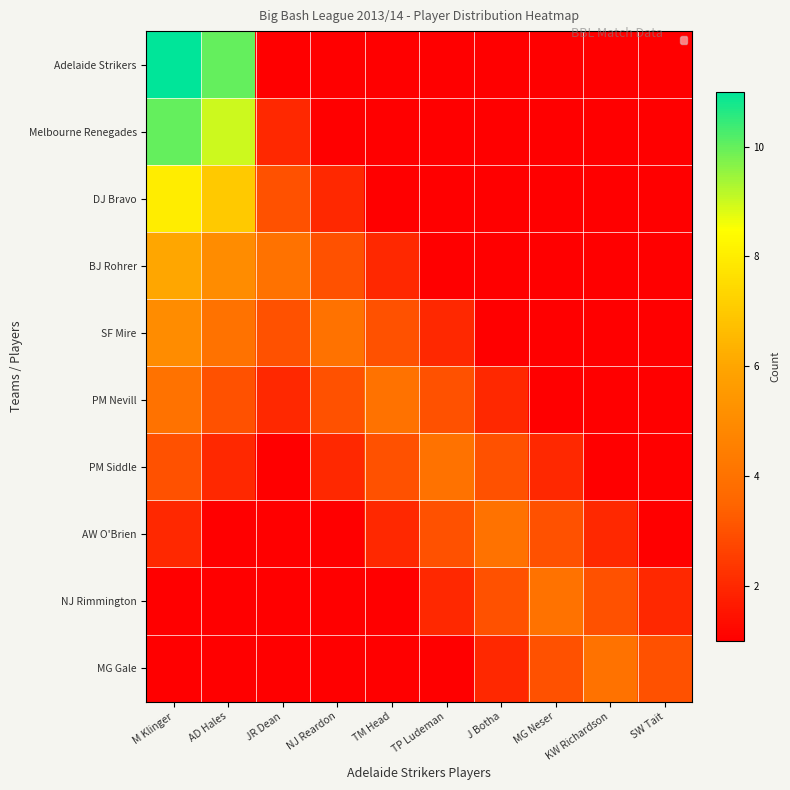

At which category does the chart reach its minimum across all series?

JR Dean